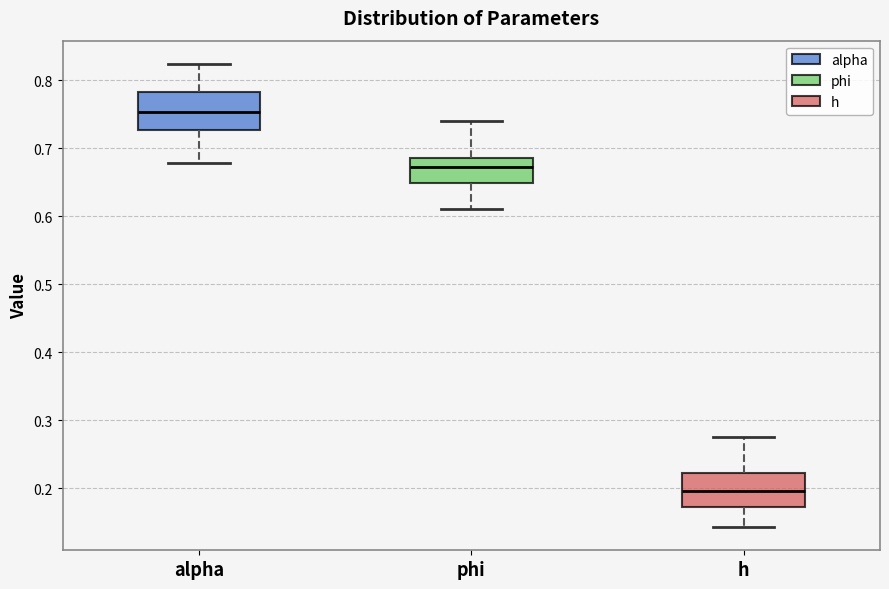

Which box's median line is the highest?

alpha